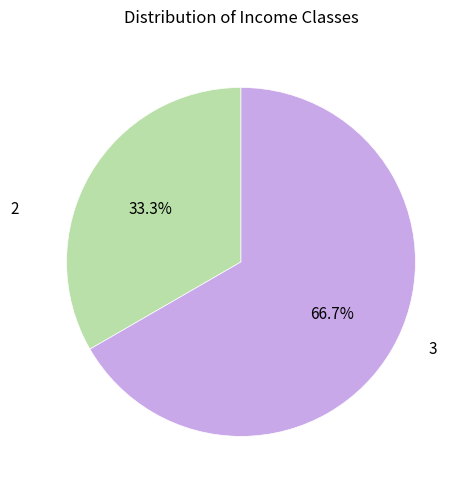

How many slices are in this pie chart?

2